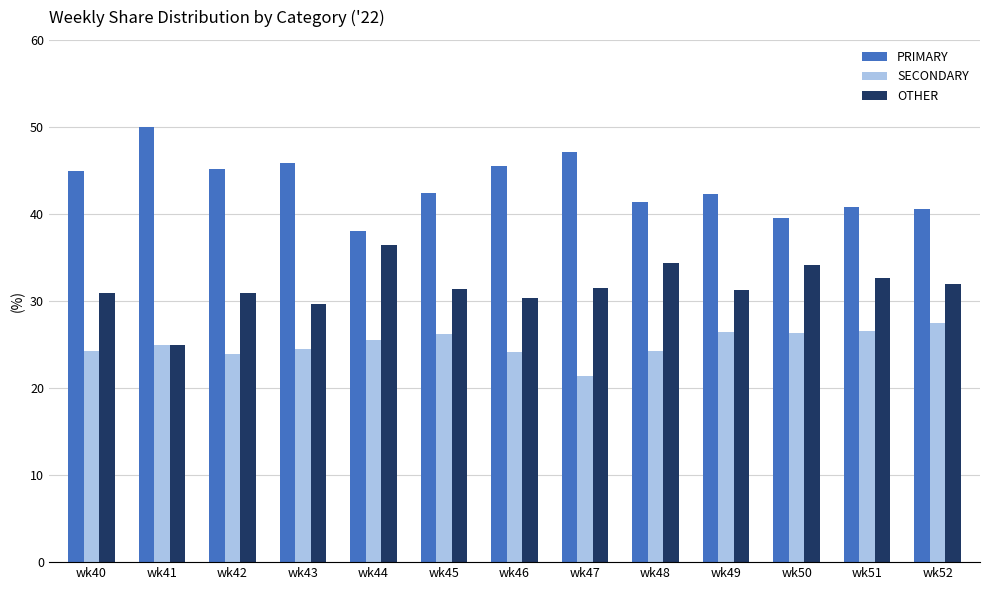

The SECONDARY series shows 24.2 at wk40. True or false?

True